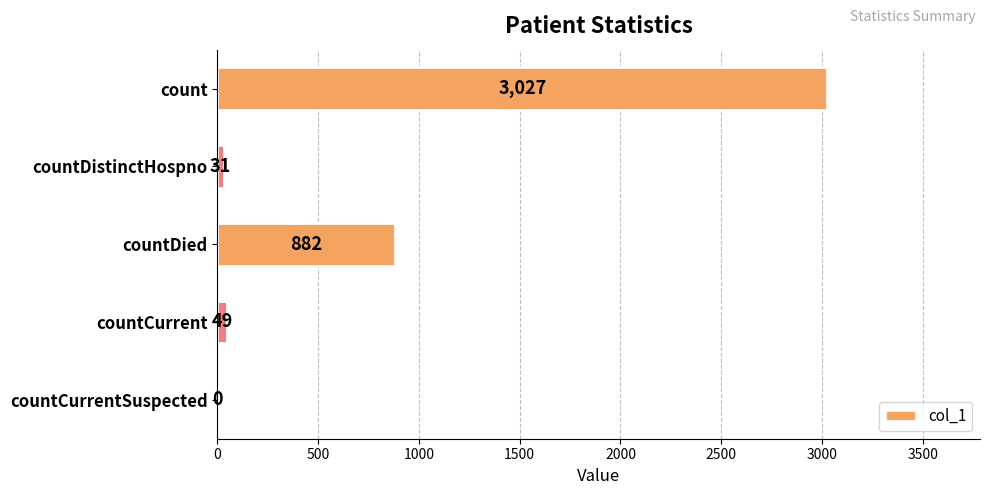

Are the bars grouped side by side (vs. stacked)?

No